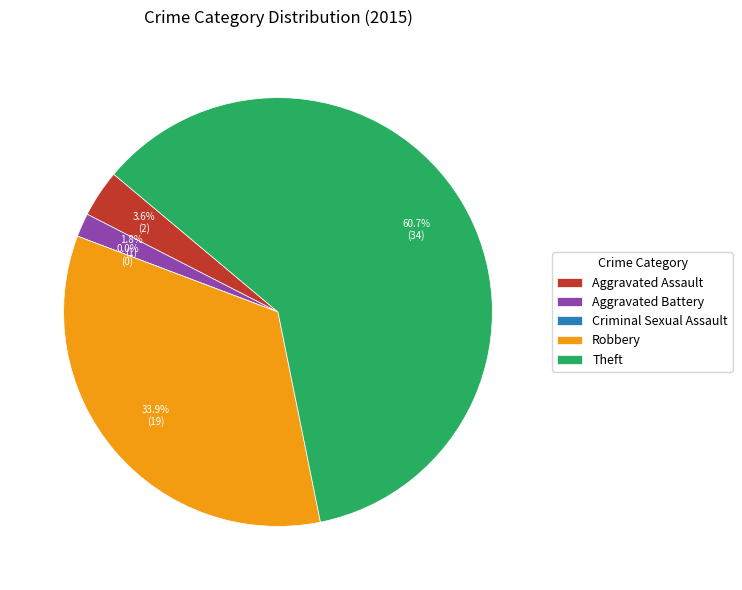

What is the smallest slice in the pie chart?

Criminal Sexual Assault